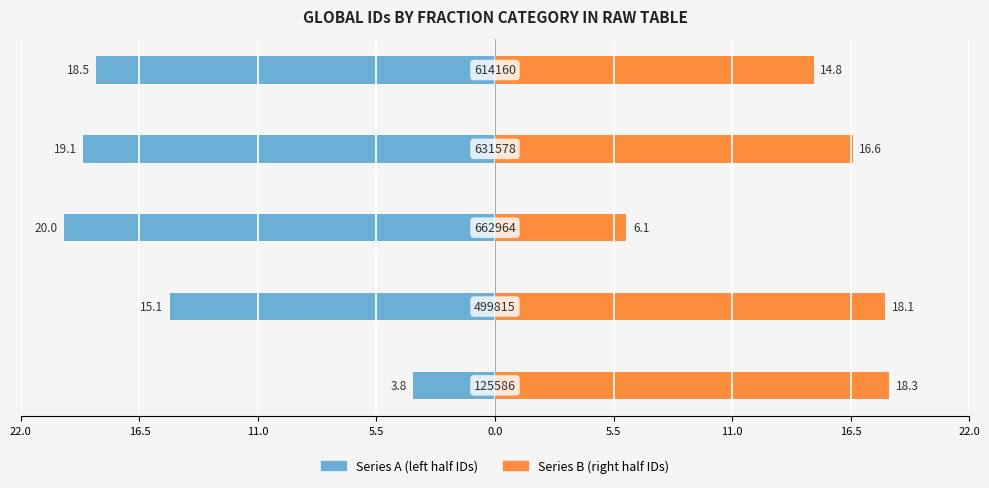

What is the difference between the maximum and minimum values in the Series A (left half IDs) series?

16.2